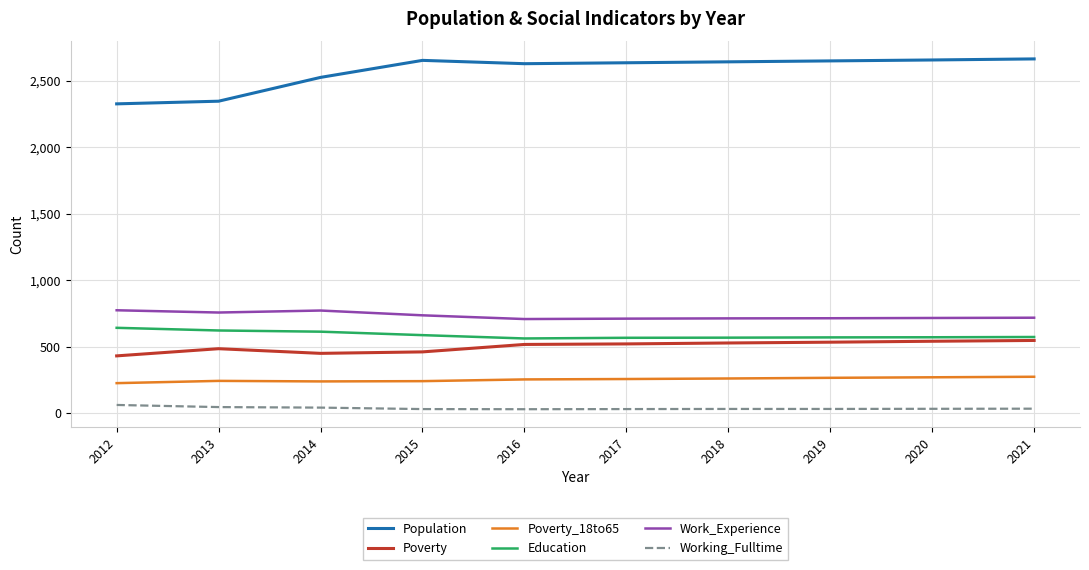

True or false: Poverty_18to65 and Working_Fulltime cross at least once.

False